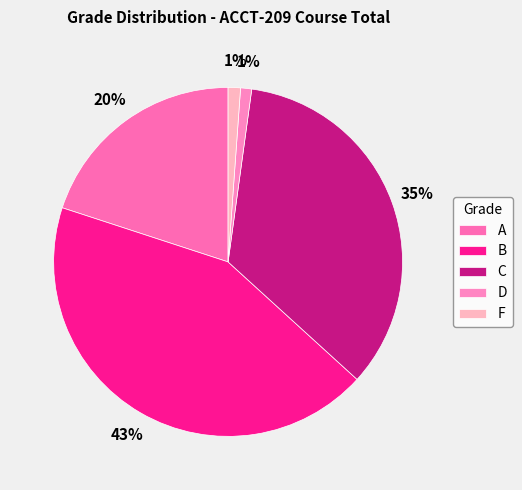

Count the number of slices in the pie.

5